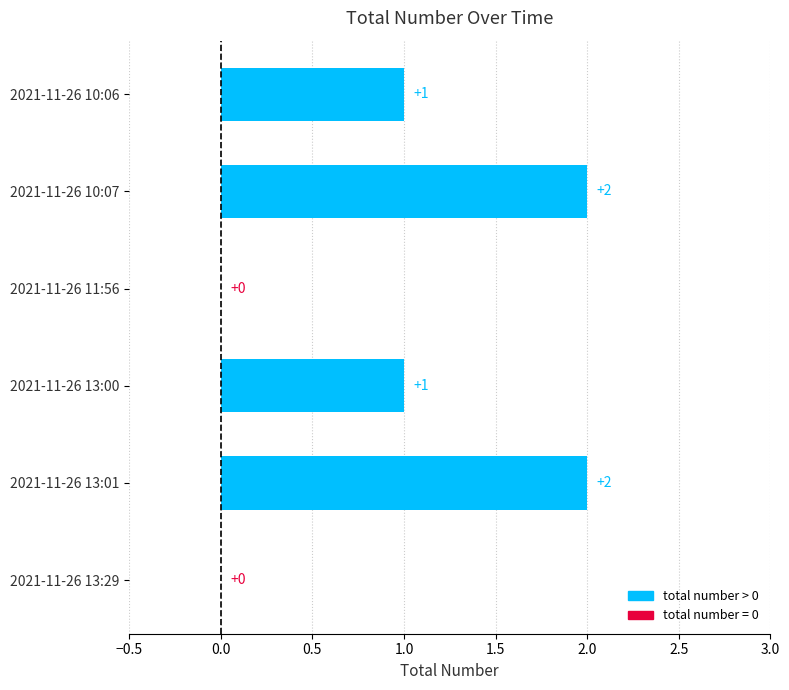

True or false: the data shows 0 at 2021-11-26 11:56.

True